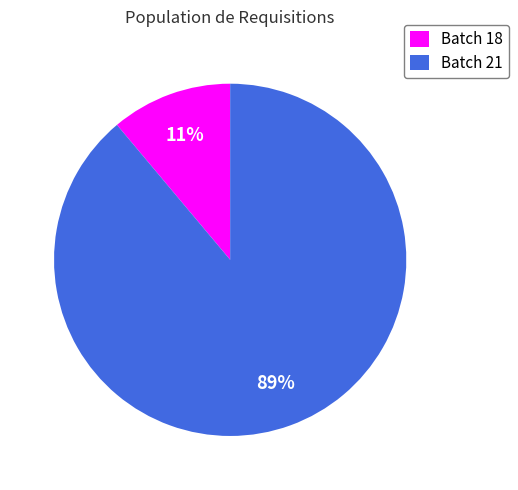

To the nearest percent, what is the average slice percentage?

50%